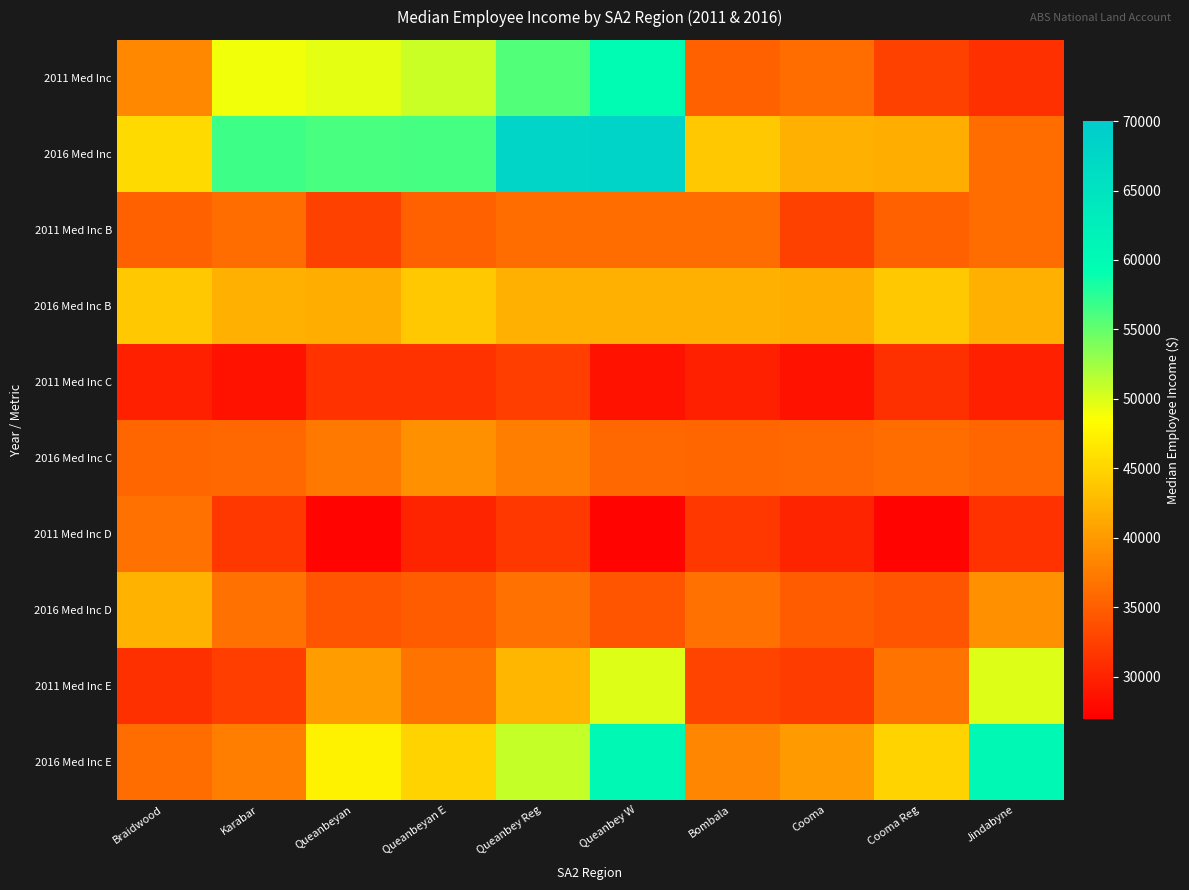

Reading left to right, extract all data points from this chart.

2011 Med Inc: Braidwood=38507	Karabar=49017	Queanbeyan=49527	Queanbeyan E=50803	Queanbey Reg=55759	Queanbey W=59614	Bombala=35247	Cooma=36193	Cooma Reg=32638	Jindabyne=31135
2016 Med Inc: Braidwood=45312	Karabar=56591	Queanbeyan=56111	Queanbeyan E=56314	Queanbey Reg=67856	Queanbey W=68407	Bombala=43828	Cooma=41936	Cooma Reg=41710	Jindabyne=36223
2011 Med Inc B: Braidwood=35247	Karabar=36193	Queanbeyan=32638	Queanbeyan E=35247	Queanbey Reg=36193	Queanbey W=36193	Bombala=36193	Cooma=32638	Cooma Reg=35247	Jindabyne=36193
2016 Med Inc B: Braidwood=43828	Karabar=41936	Queanbeyan=41710	Queanbeyan E=43828	Queanbey Reg=41936	Queanbey W=41936	Bombala=41936	Cooma=41710	Cooma Reg=43828	Jindabyne=41936
2011 Med Inc C: Braidwood=29825	Karabar=28651	Queanbeyan=31267	Queanbeyan E=31297	Queanbey Reg=32285	Queanbey W=28651	Bombala=29825	Cooma=28651	Cooma Reg=31135	Jindabyne=29825
2016 Med Inc C: Braidwood=35581	Karabar=35779	Queanbeyan=37173	Queanbeyan E=39192	Queanbey Reg=37668	Queanbey W=35779	Bombala=35581	Cooma=35779	Cooma Reg=36223	Jindabyne=35581
2011 Med Inc D: Braidwood=36589	Karabar=31772	Queanbeyan=27411	Queanbeyan E=30148	Queanbey Reg=31772	Queanbey W=27411	Bombala=31772	Cooma=30148	Cooma Reg=27411	Jindabyne=31297
2016 Med Inc D: Braidwood=42051	Karabar=36720	Queanbeyan=34067	Queanbeyan E=34837	Queanbey Reg=36720	Queanbey W=34067	Bombala=36720	Cooma=34837	Cooma Reg=34067	Jindabyne=39192
2011 Med Inc E: Braidwood=31135	Karabar=32285	Queanbeyan=40134	Queanbeyan E=36899	Queanbey Reg=42400	Queanbey W=49910	Bombala=32784	Cooma=32186	Cooma Reg=36899	Jindabyne=49910
2016 Med Inc E: Braidwood=36223	Karabar=37668	Queanbeyan=47432	Queanbeyan E=44844	Queanbey Reg=51014	Queanbey W=60464	Bombala=38344	Cooma=40084	Cooma Reg=44844	Jindabyne=60464